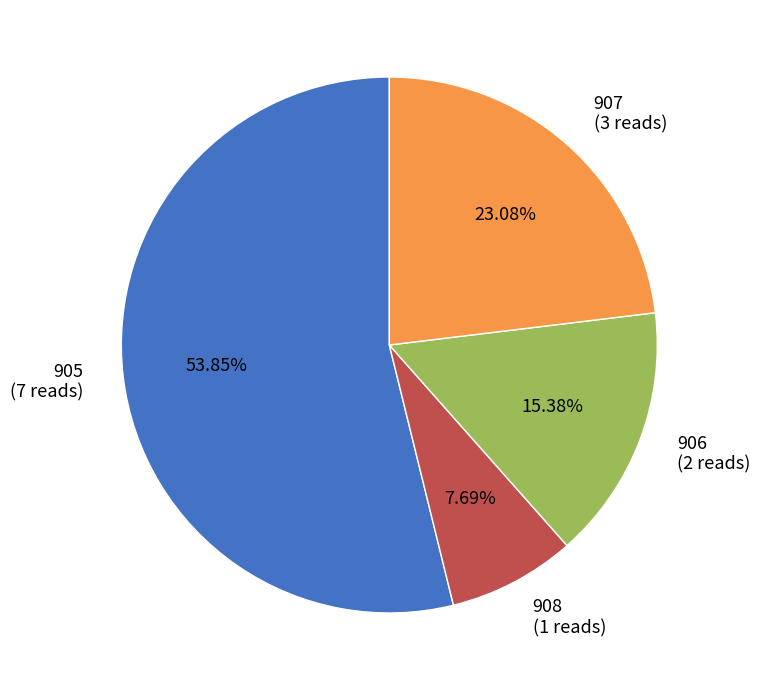

What portion of the pie excludes 908?

92.3%